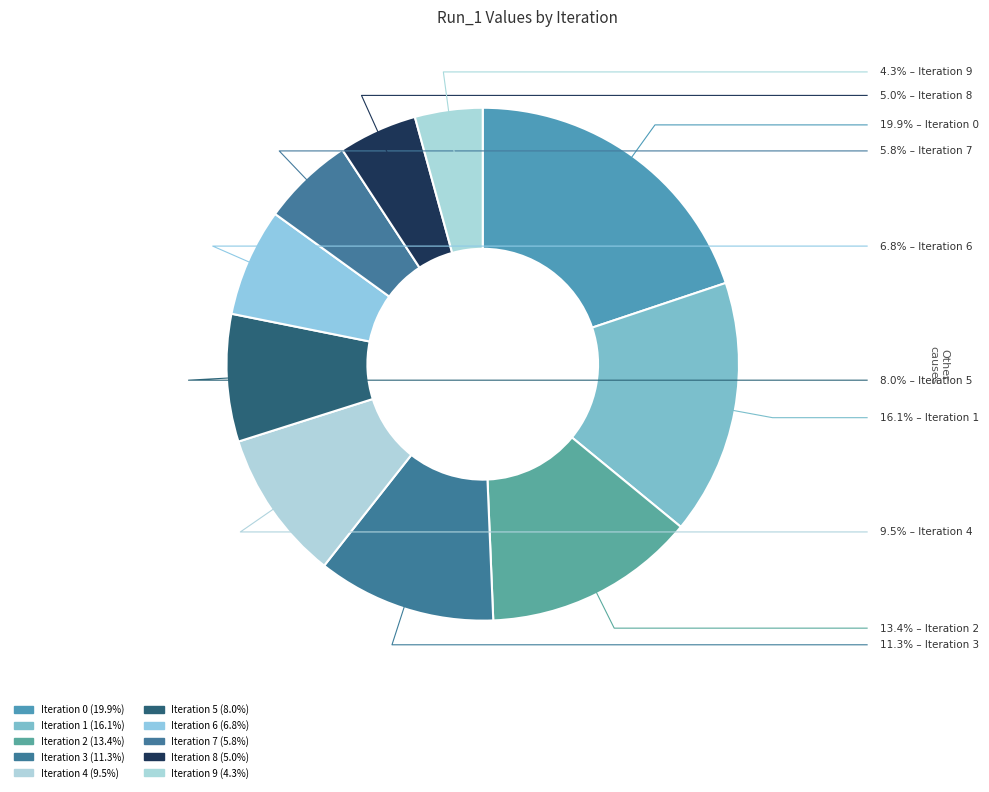

How much of the chart is everything except Iteration 0?

80.1%